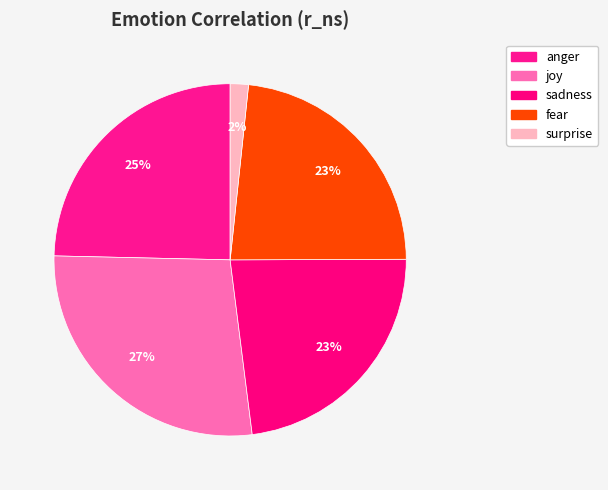

What is the total percentage of fear and surprise?

24.9%